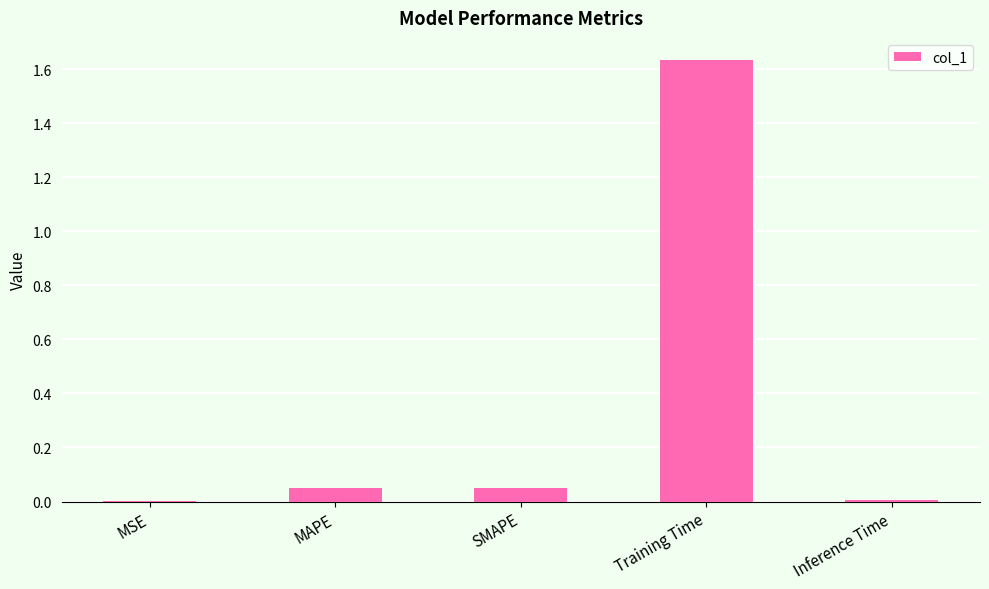

At which category does the chart reach its peak across all series?

Training Time